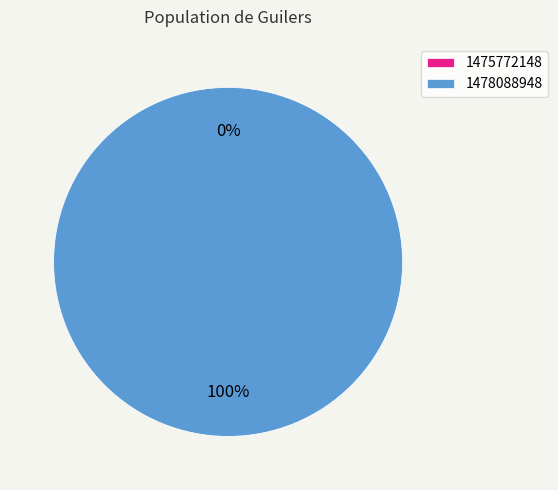

Which slice is the smallest?

1475772148